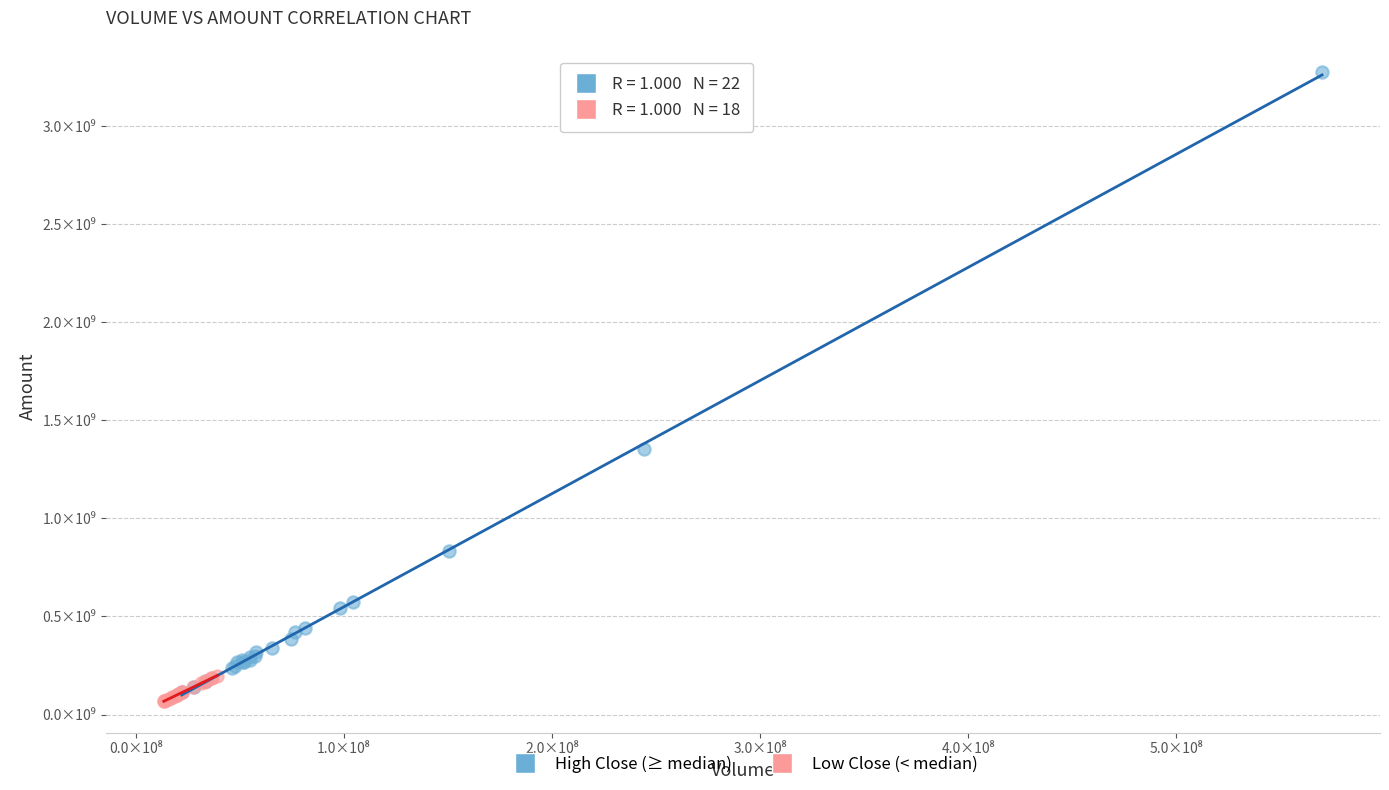

Which series contains the highest Y value?

High Close (≥ median)